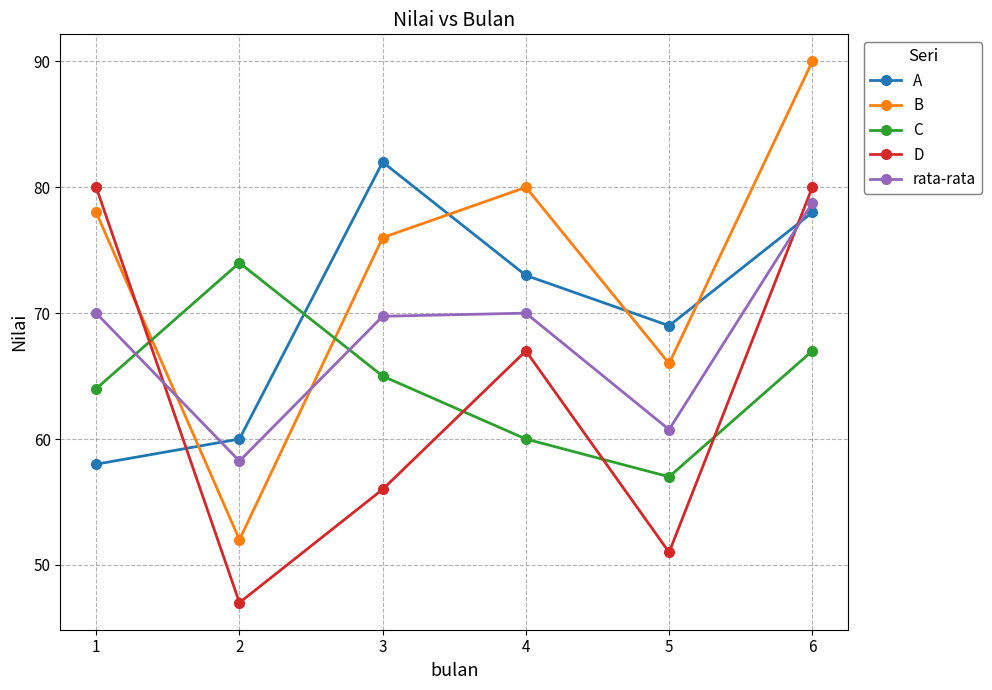

The A series shows 137.2 at 6. True or false?

False